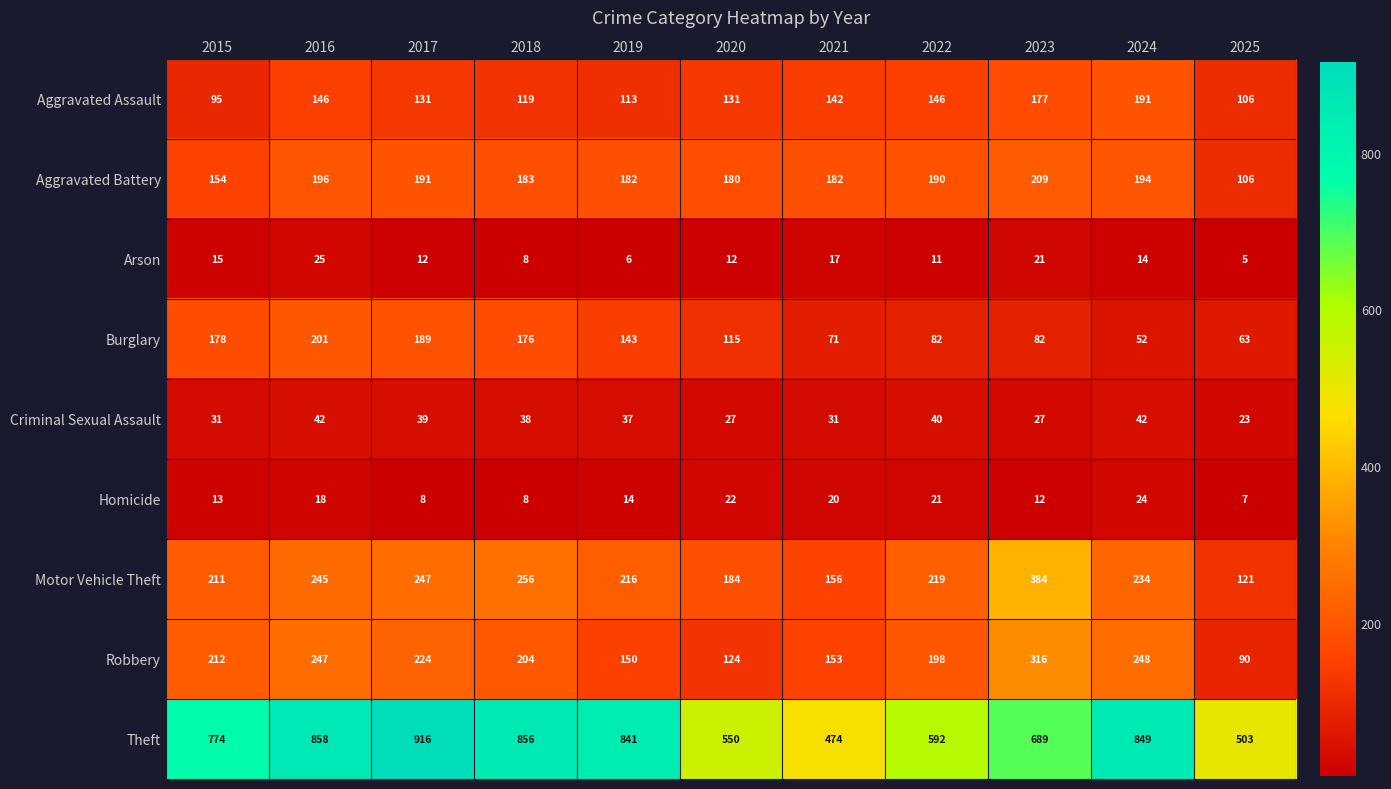

What is the approximate value of Burglary at 2023, to the nearest 10?

80